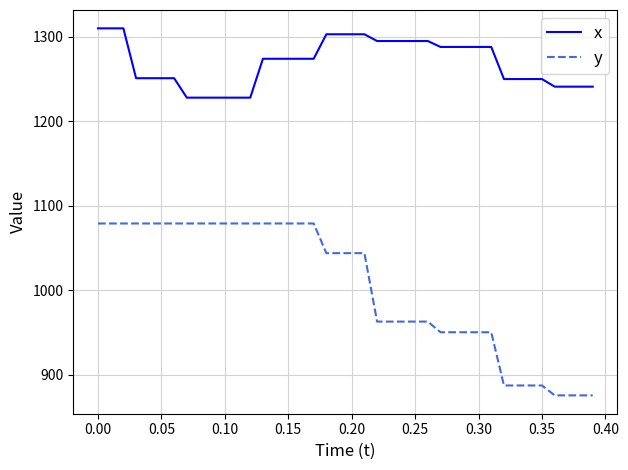

What is the maximum value shown in the chart?

1310.0